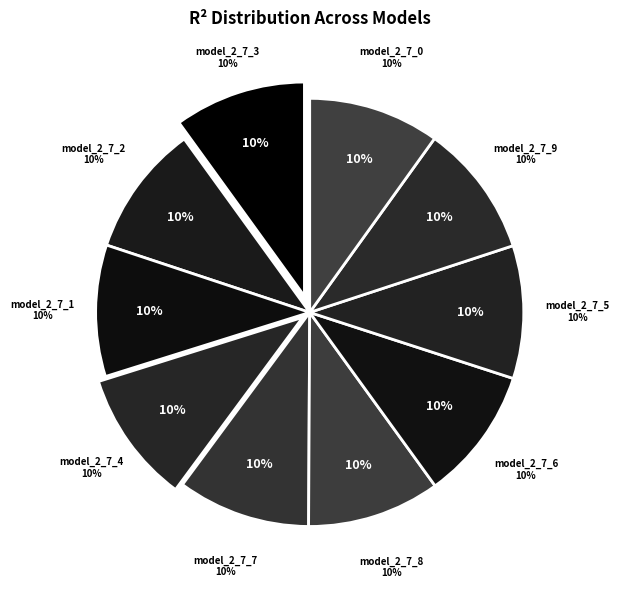

What is the largest slice in the pie chart?

model_2_7_8